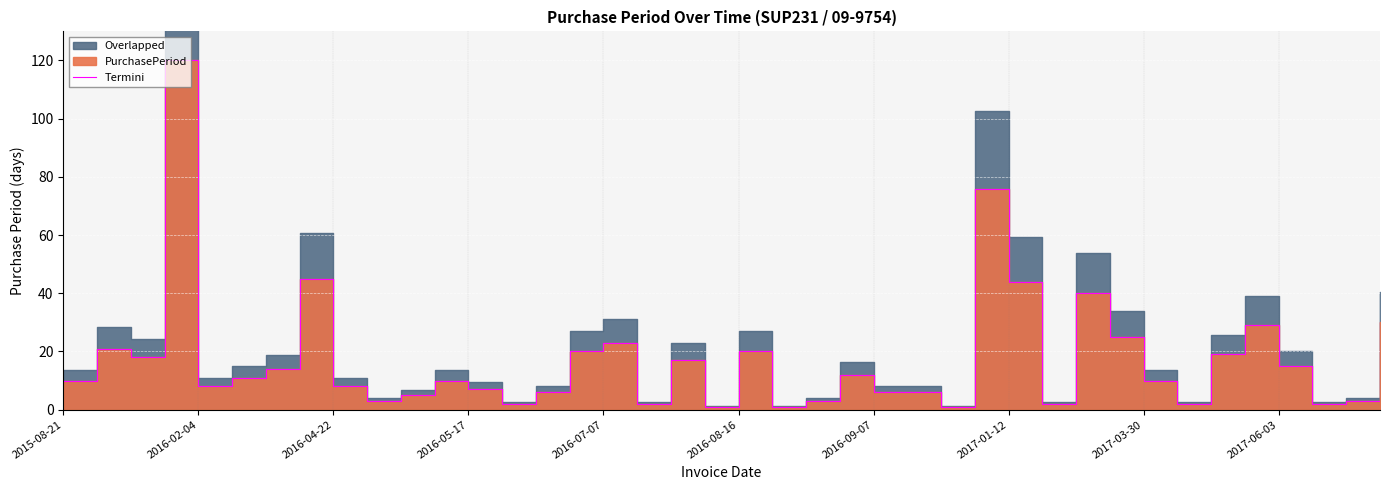

Is it true that the value at 2016-05-17 is 3?

False